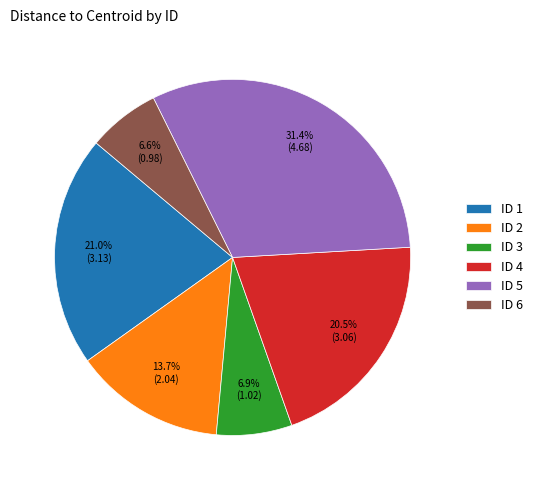

How much of the chart is everything except ID 4?

79.5%